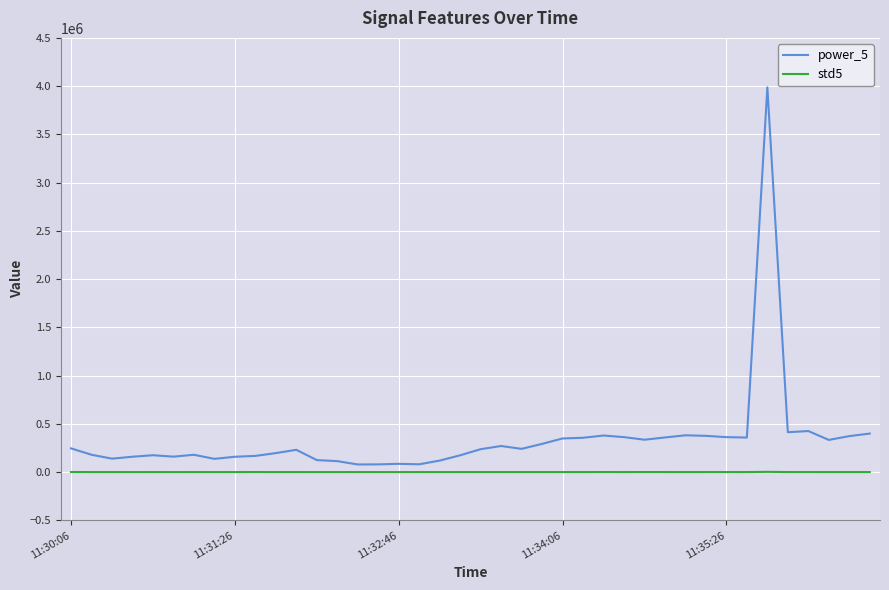

Which series has the largest total across all categories?

power_5